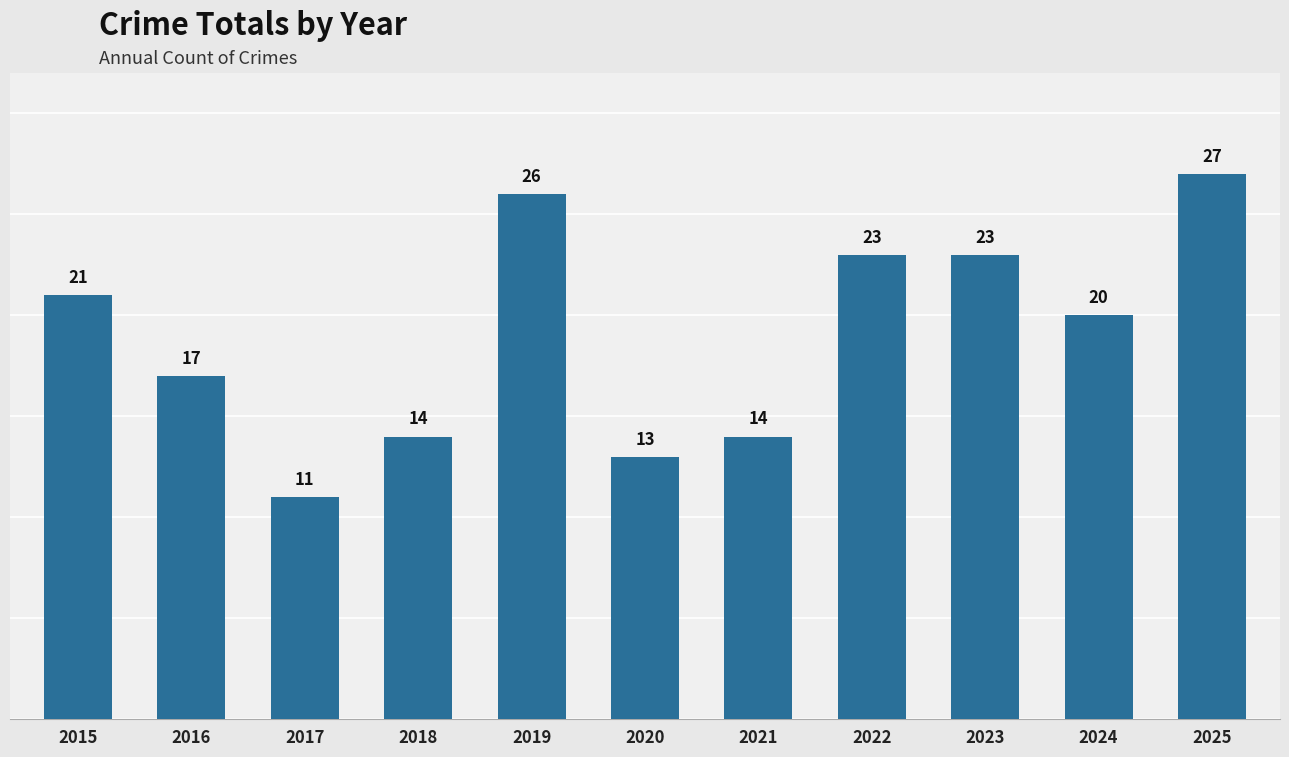

True or false: the data shows 14 at 2018.

True